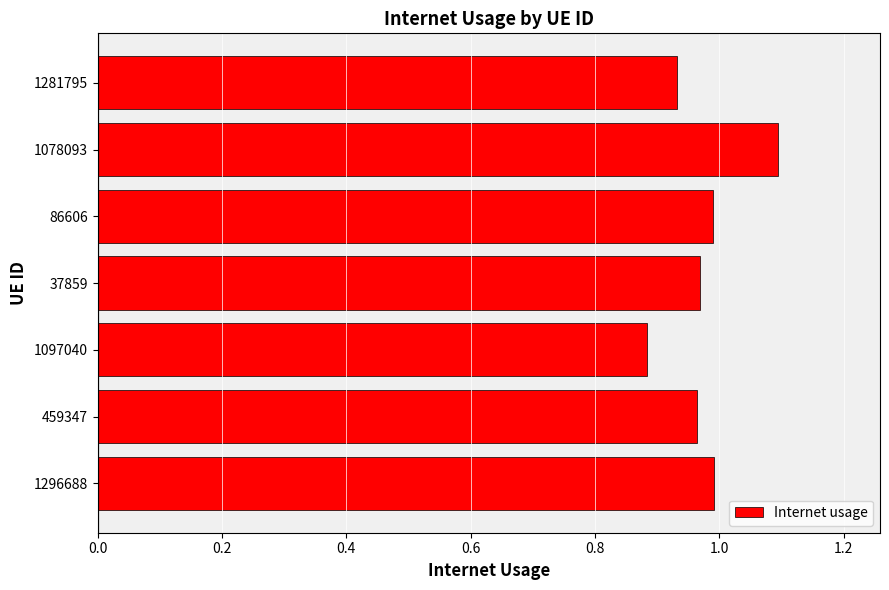

At which label is the value closest to 0?

1097040